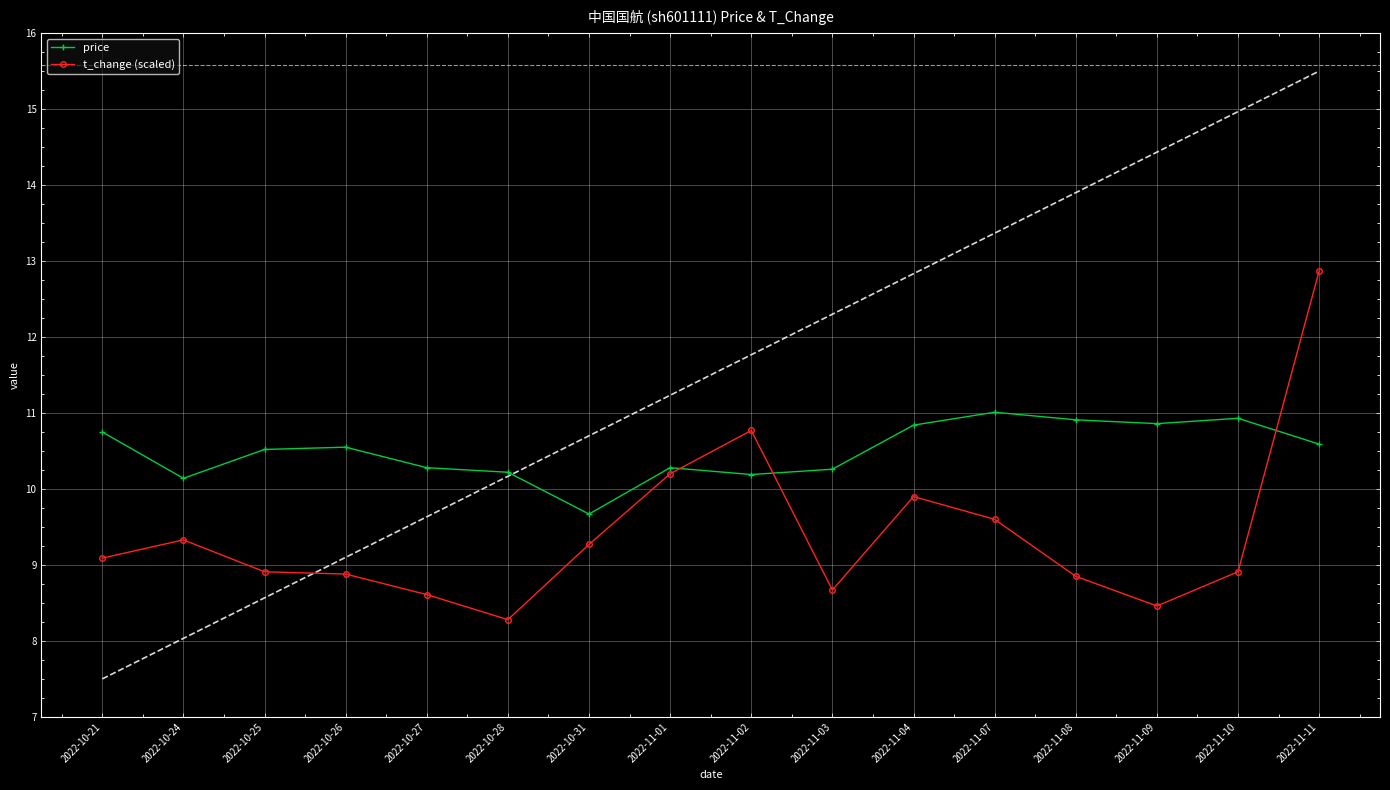

Rank the series at 2022-11-09 from lowest to highest value.

t_change (scaled), price